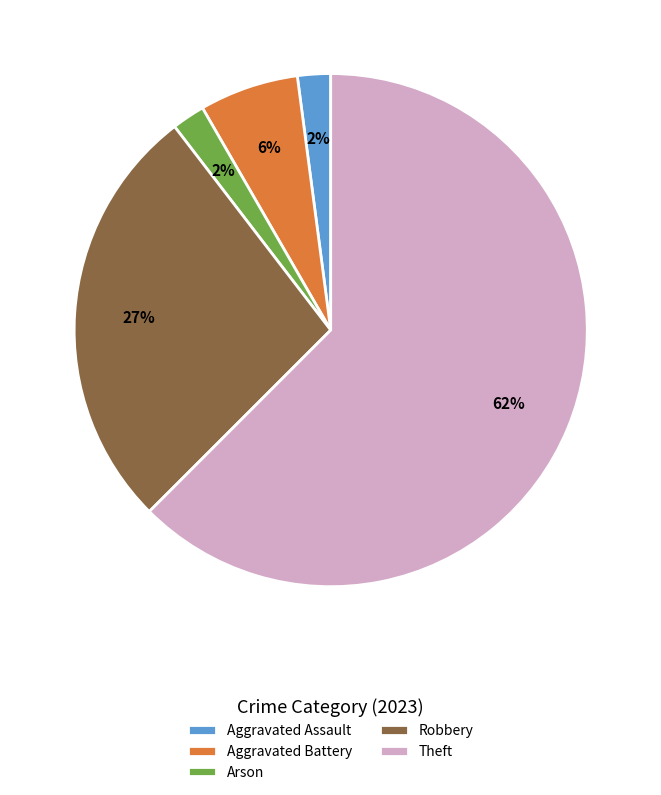

What is the largest slice in the pie chart?

Theft